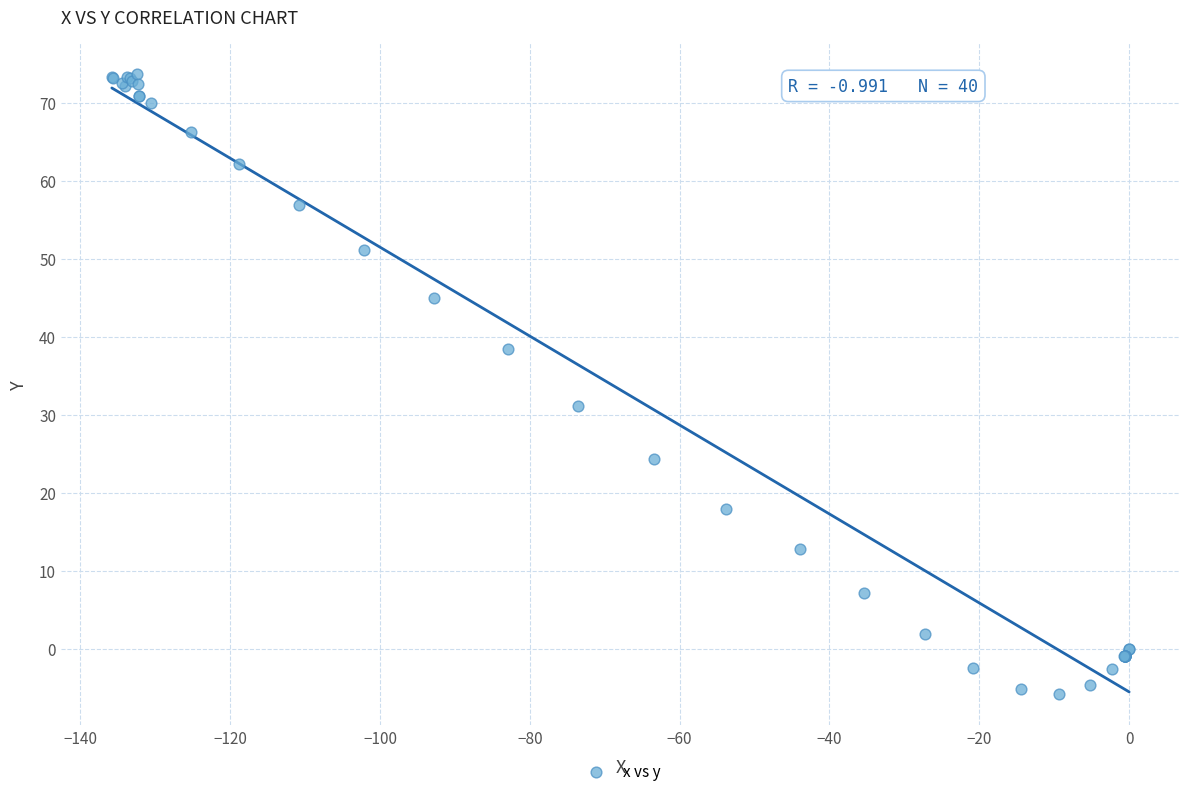

What Y value in the scatter plot is closest to 33?

31.1